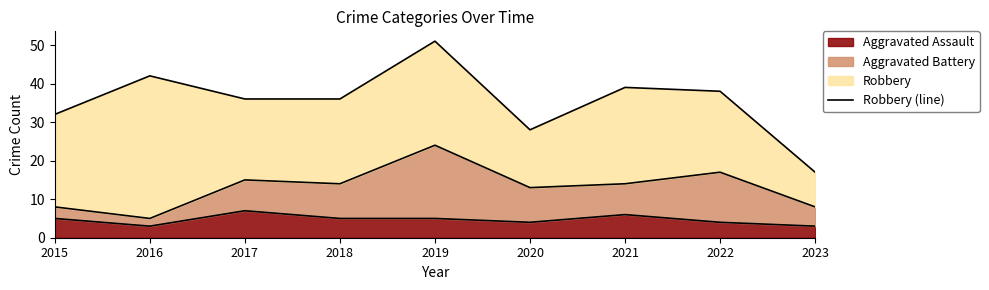

At which category does the data reach its first local peak?

2016